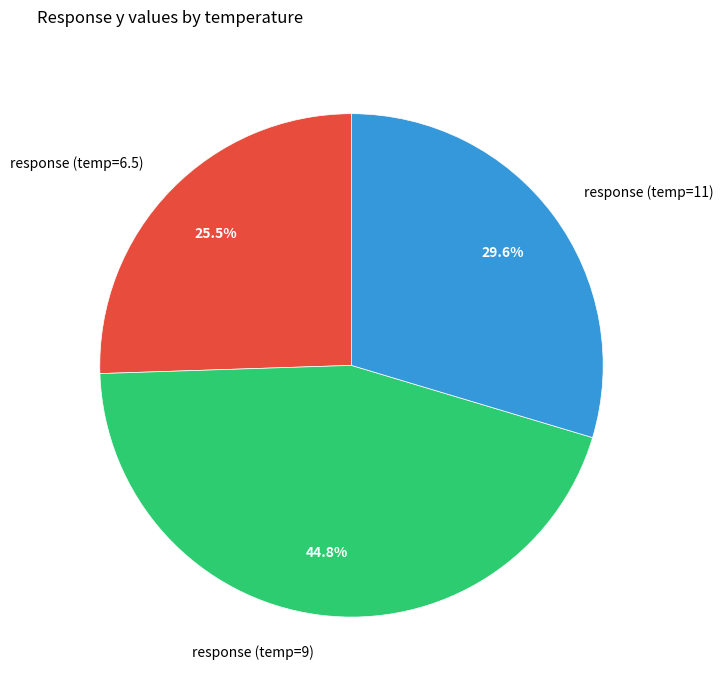

To the nearest percent, what is the combined percentage of response (temp=9) and response (temp=6.5)?

70%